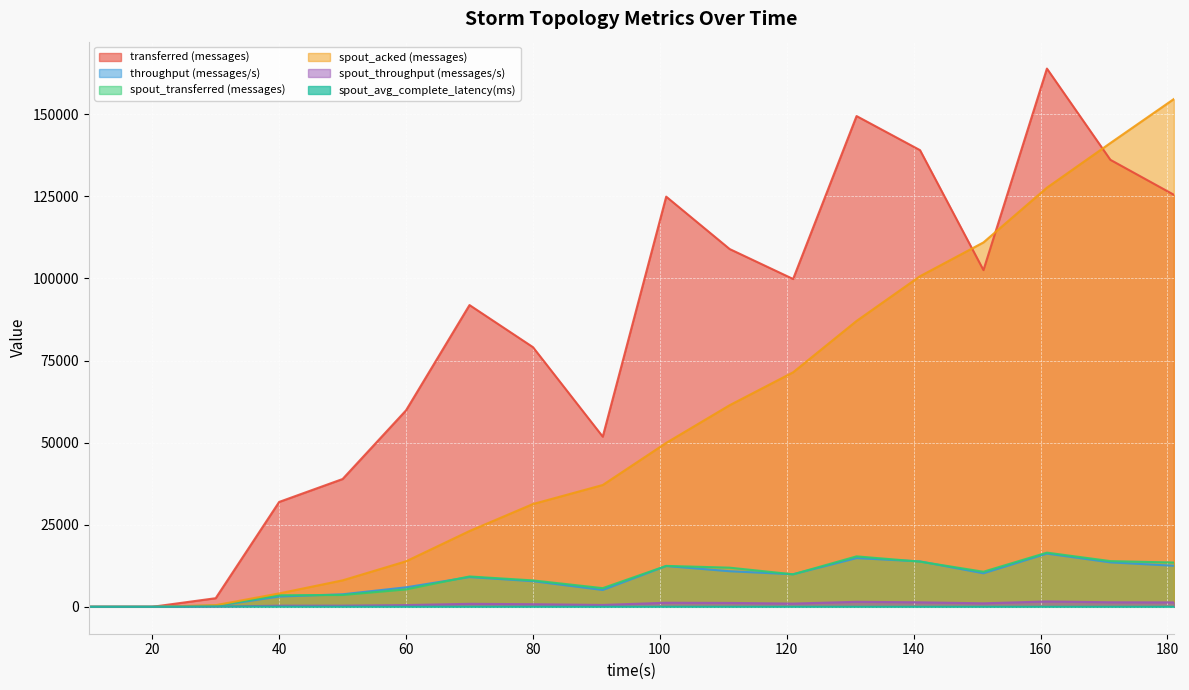

Which has a higher value, 70 or 121?

121